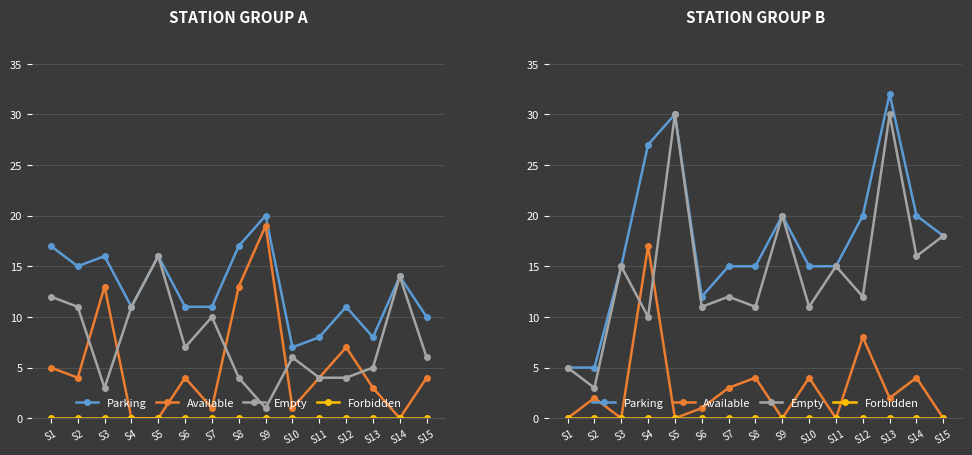

What is the approximate value of Parking at S13?

32